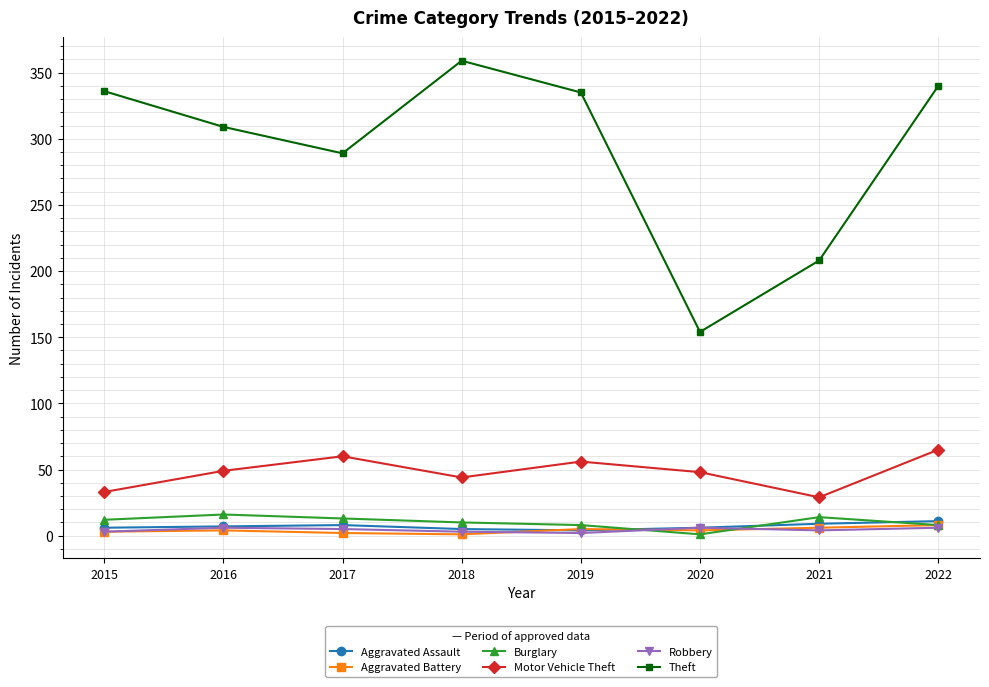

The value of Aggravated Battery at 2022 is 8. True or false?

True